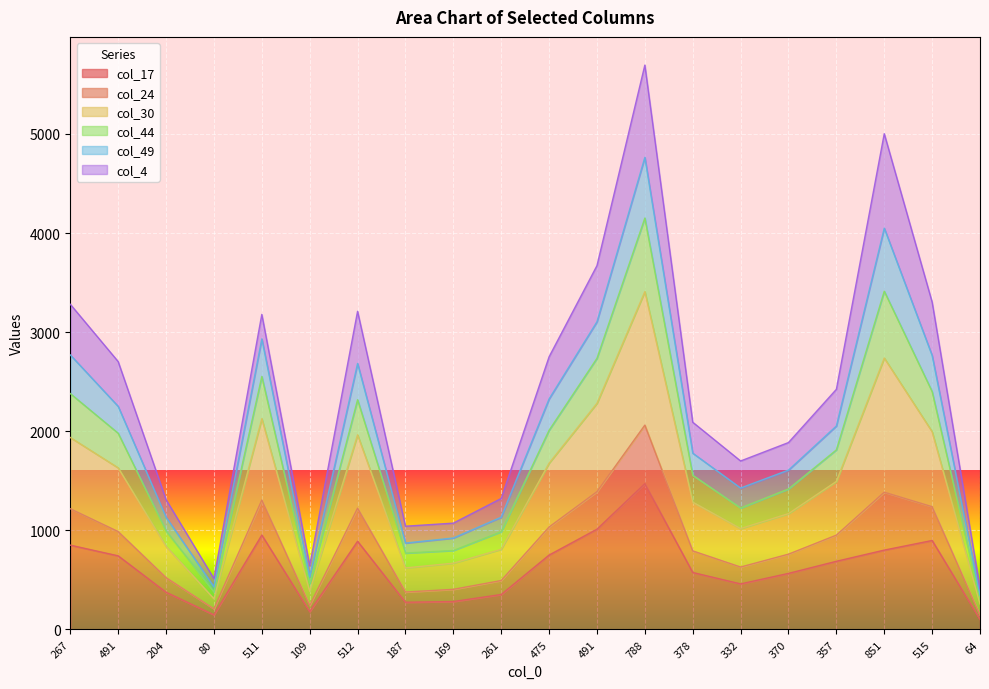

What are all the series names shown in the legend?

col_17, col_24, col_30, col_44, col_49, col_4